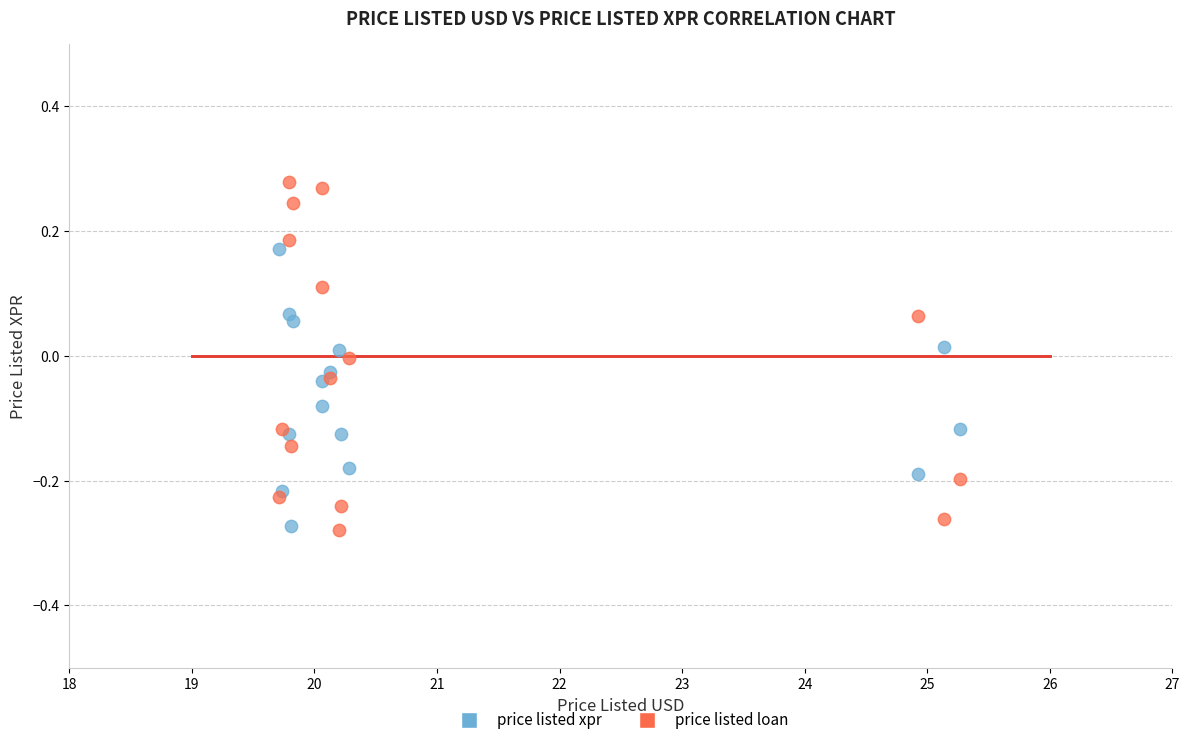

What is the X range (max minus min) for the scatter plot?

5.6